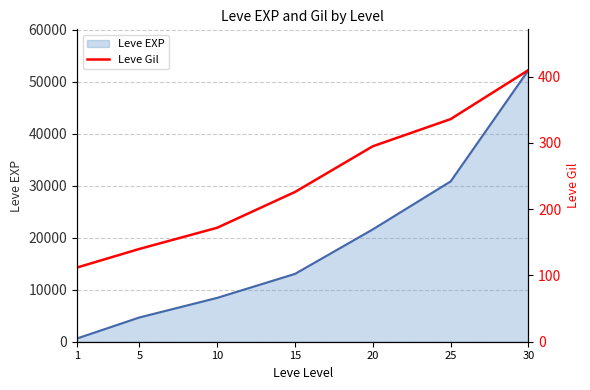

What is the change in value from 1 to 25?

+224